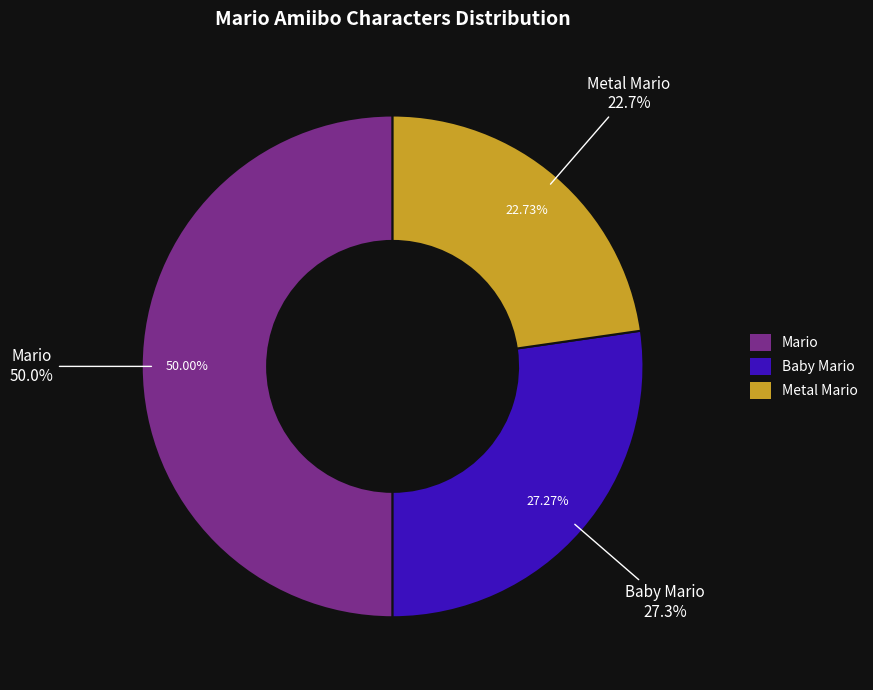

To the nearest percent, what is the combined percentage of Metal Mario and Baby Mario?

50%